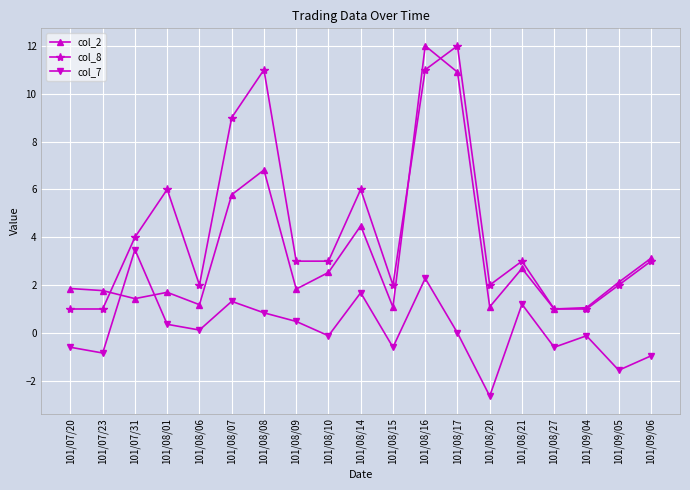

What value does the col_2 series have at 101/09/06?

3.1